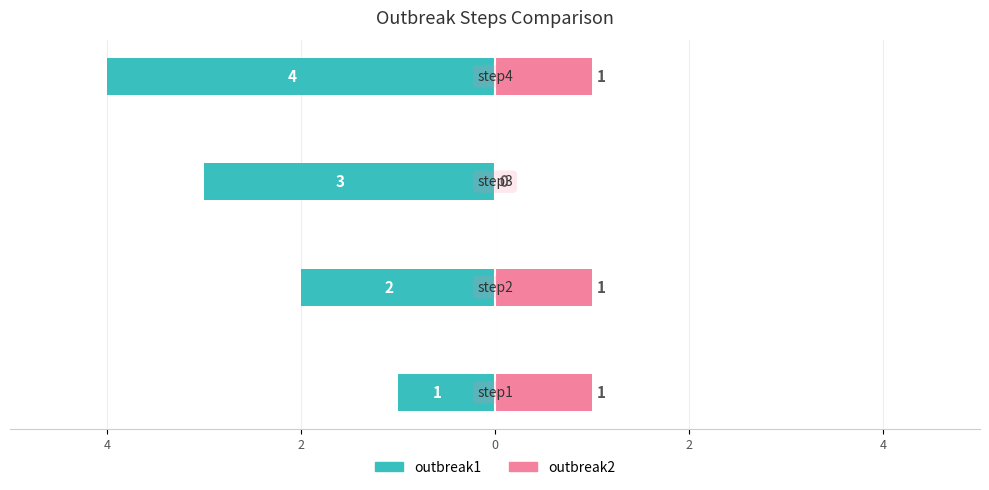

How many series are shown in this chart?

2